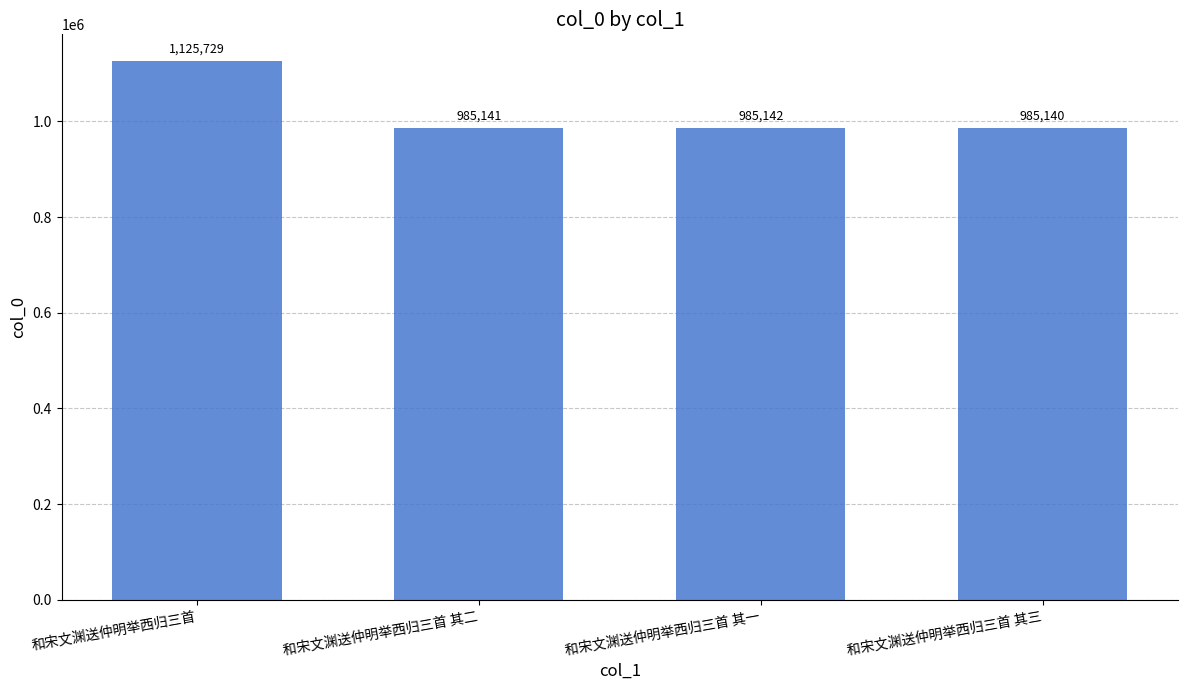

What is the change in value from 和宋文渊送仲明举西归三首 其二 to 和宋文渊送仲明举西归三首 其一?

+1